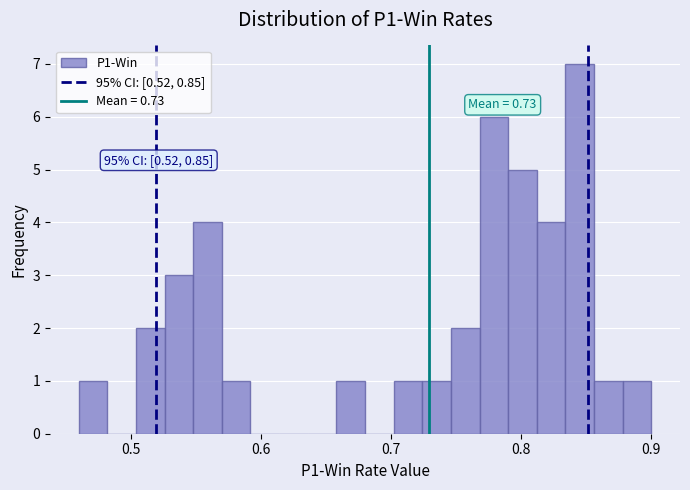

Around what value on the x-axis is the tallest bar? Give the approximate position of its centre, as read against the axis.

0.85